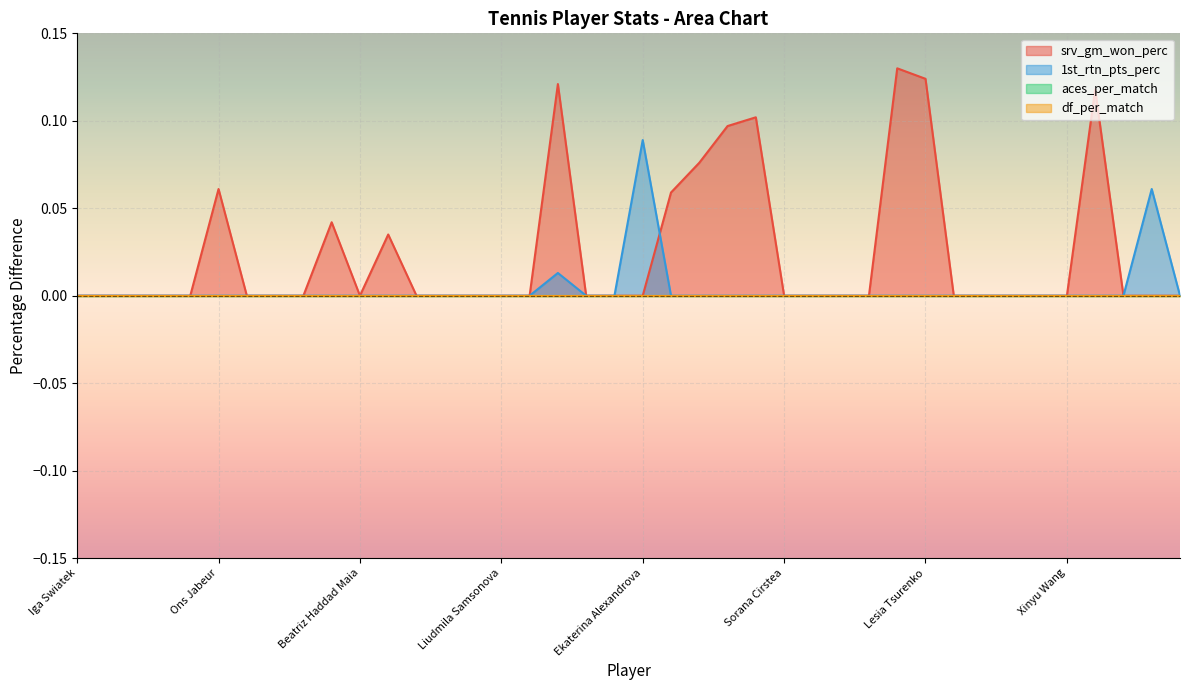

Between Barbora Krejcikova and Sofia Kenin, which series saw the biggest shift?

srv_gm_won_perc